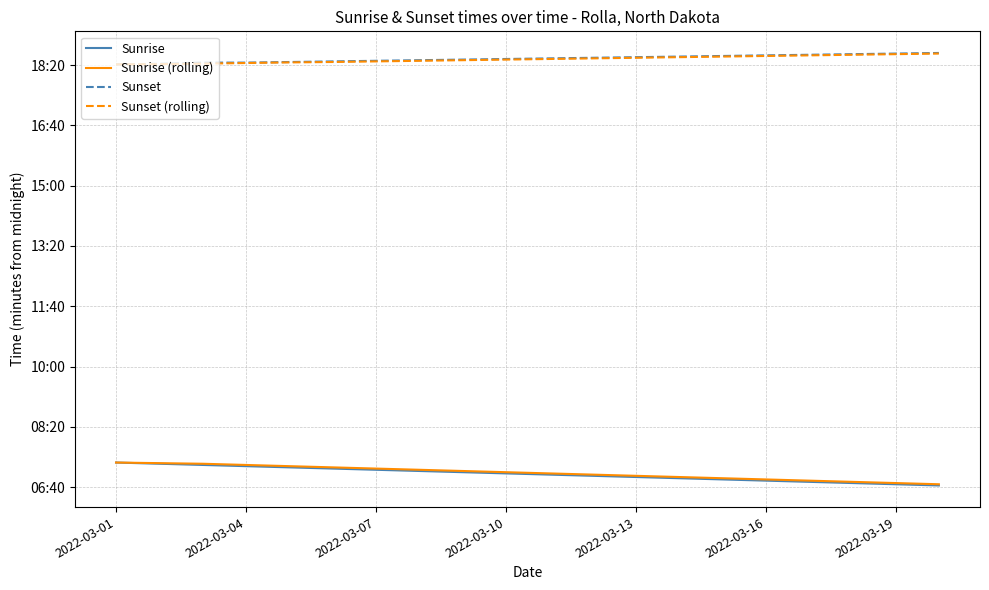

Does the chart have visible grid lines?

Yes